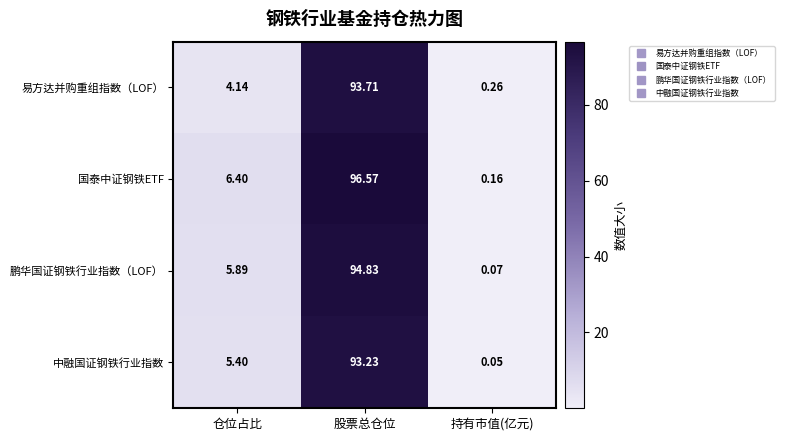

At 仓位占比, list the series in order from smallest to largest.

易方达并购重组指数（LOF）, 中融国证钢铁行业指数, 鹏华国证钢铁行业指数（LOF）, 国泰中证钢铁ETF